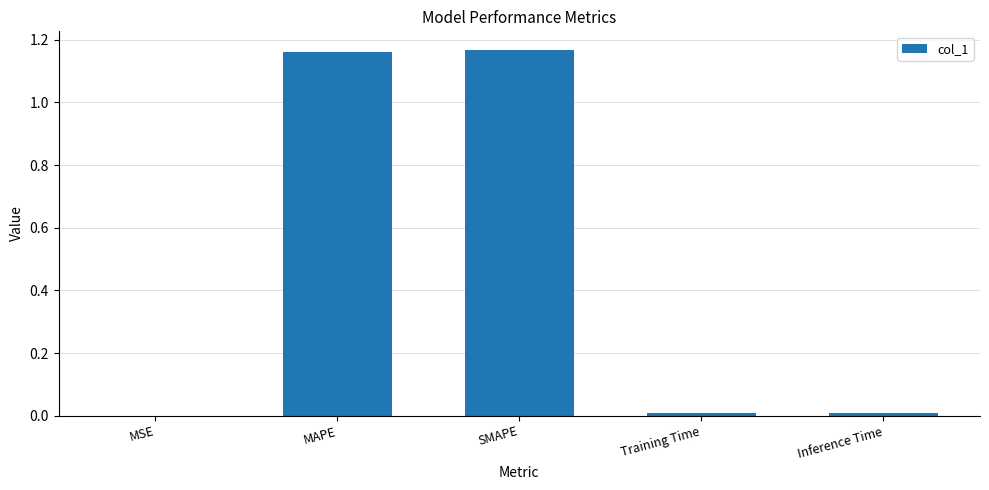

What is the sum of all values?

2.3